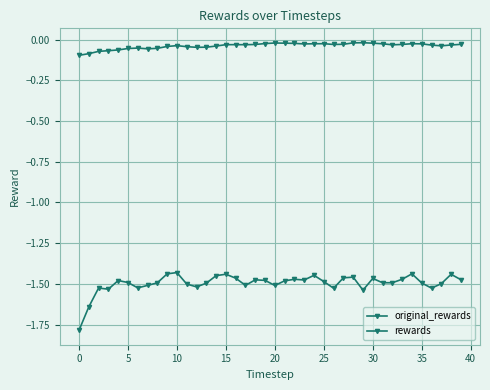

True or false: original_rewards and rewards cross at least once.

False